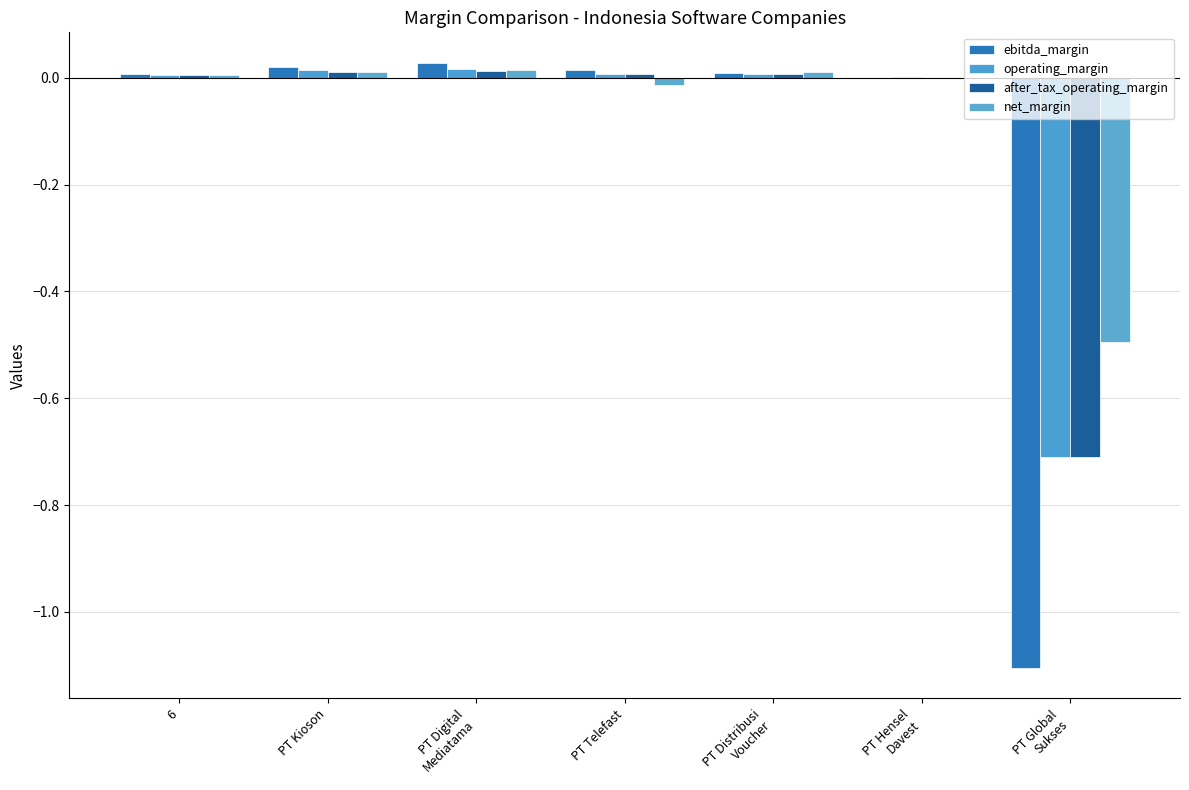

Does the chart contain stacked bars?

No